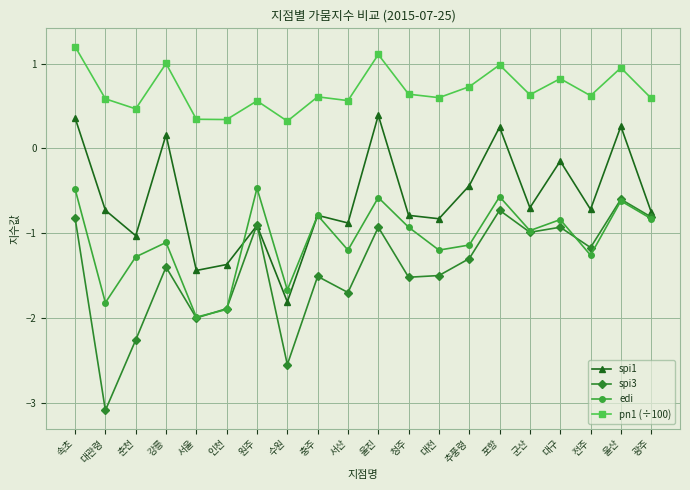

Which category has the highest value across all series?

속초